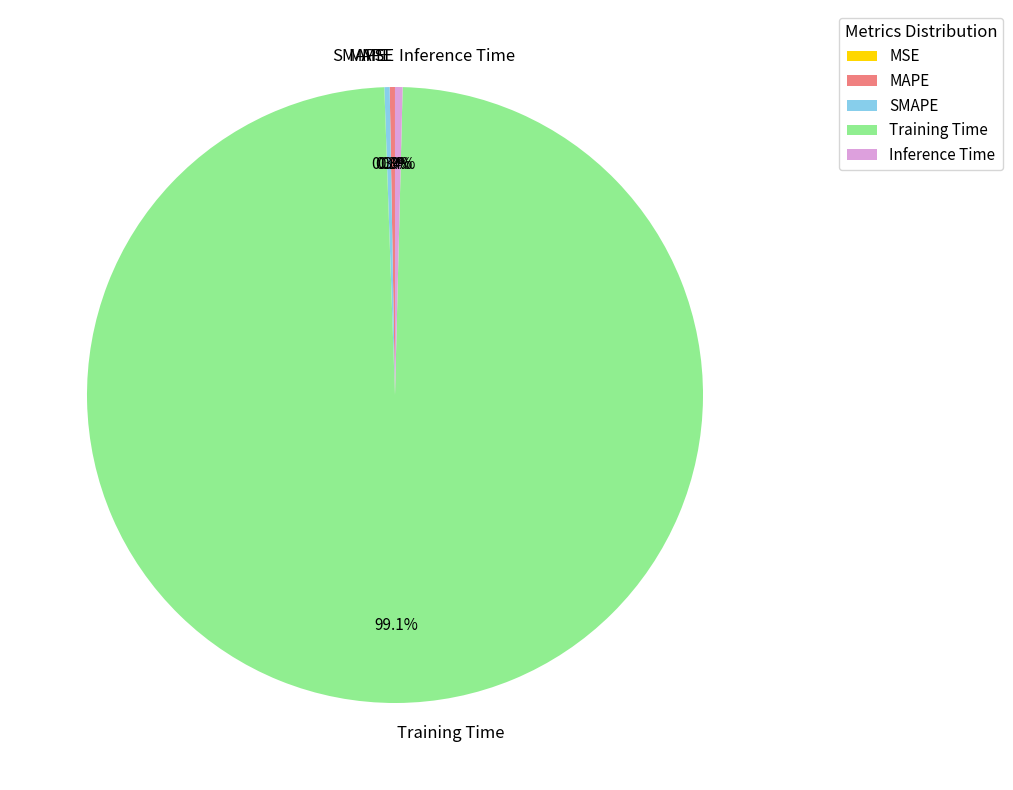

What portion of the pie excludes Inference Time?

99.6%